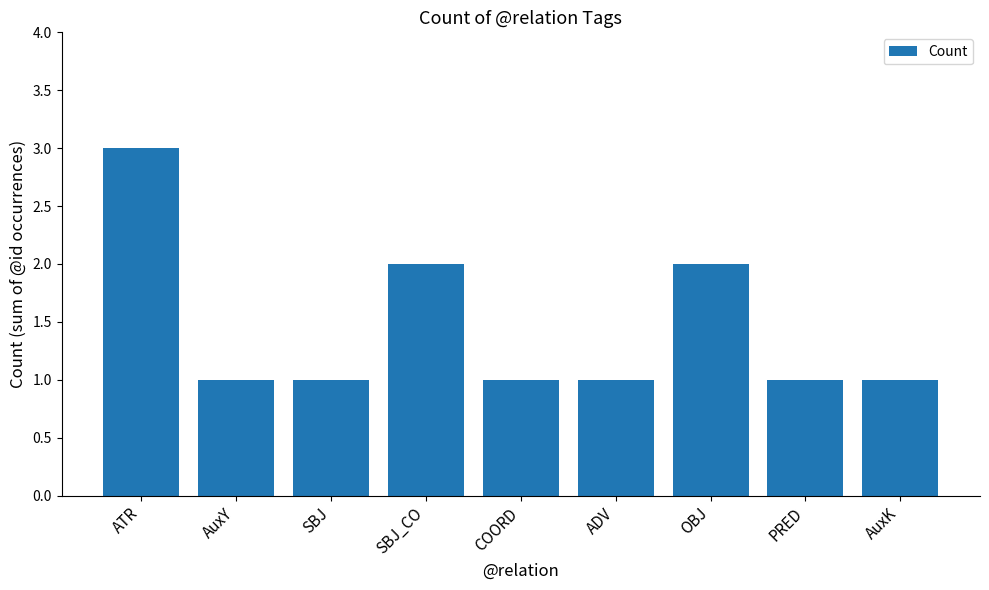

The value at ATR is 3. True or false?

True